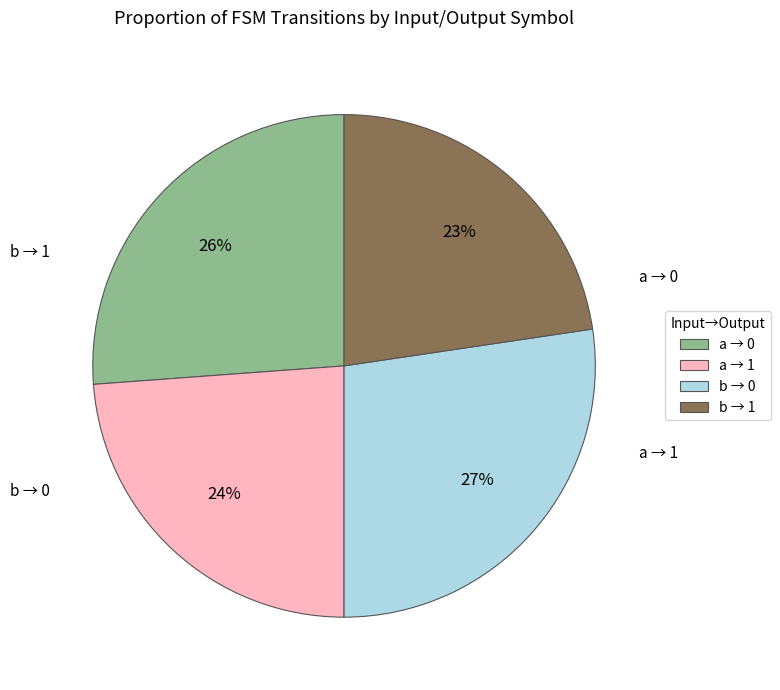

Does a → 0 account for over 50% of the chart?

No